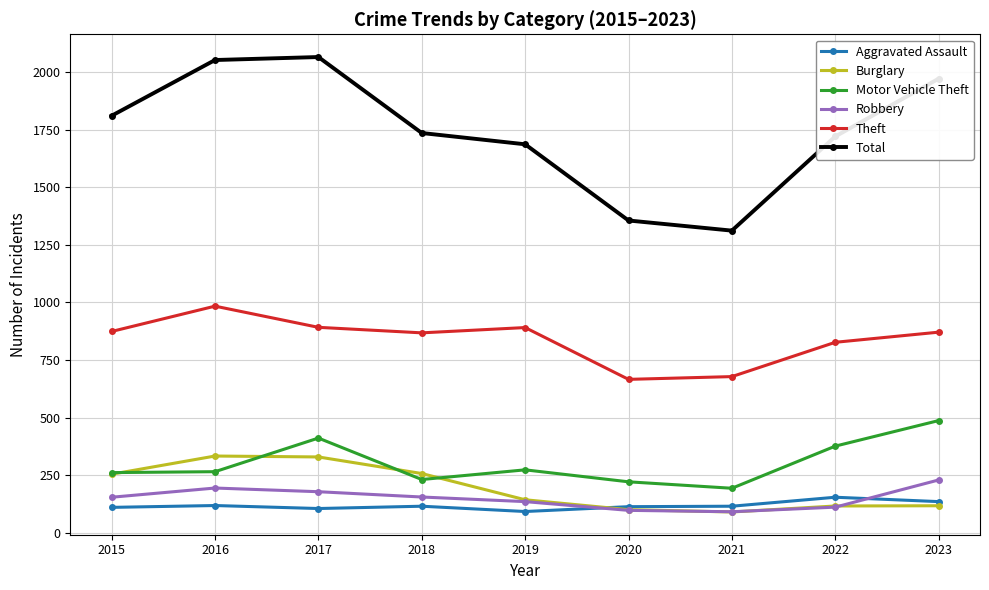

Read the Theft value at 2017.

892